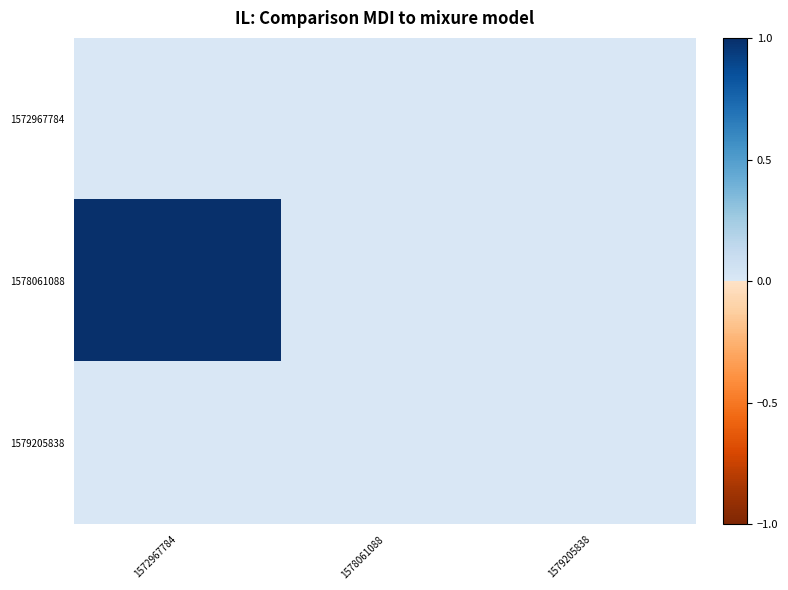

At which category is the sum across all series the highest?

1572967784